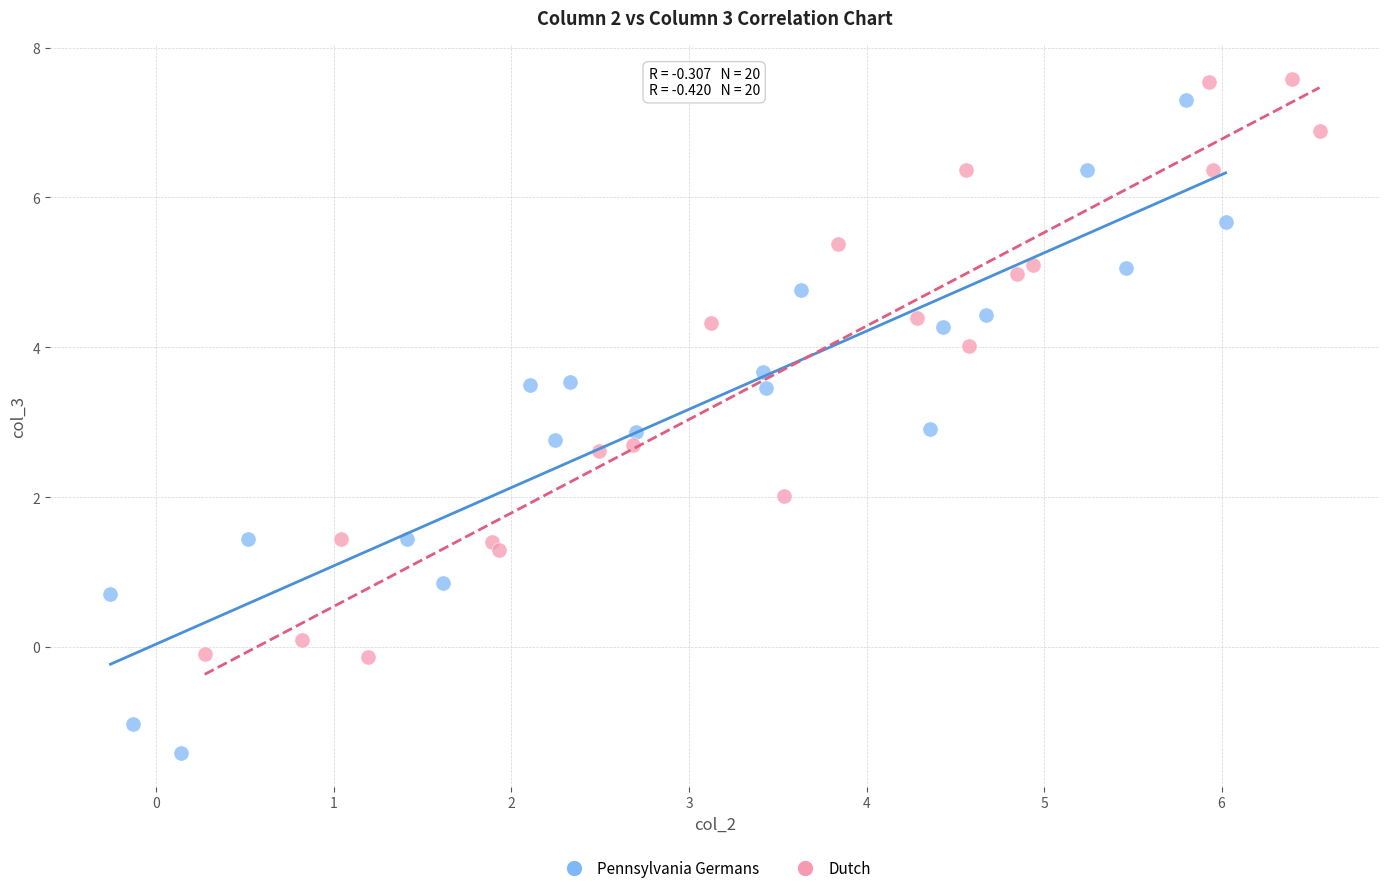

Which series reaches the maximum Y coordinate?

Dutch